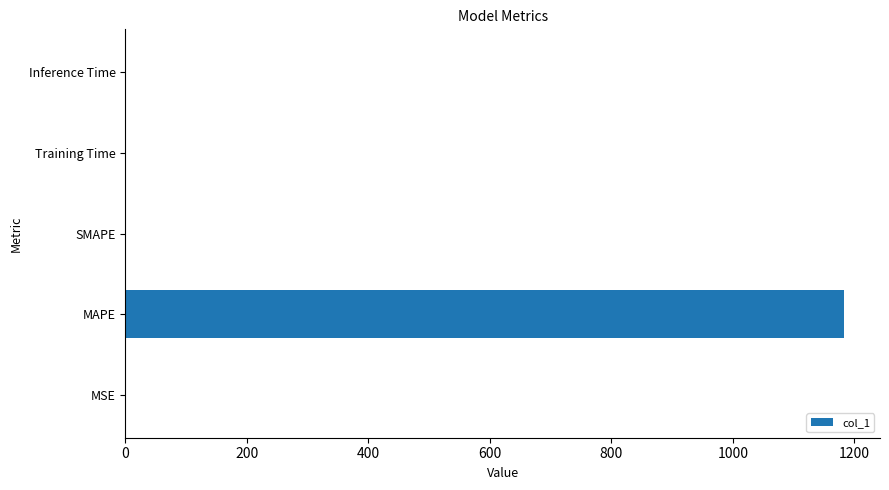

Are the bars grouped side by side (vs. stacked)?

No